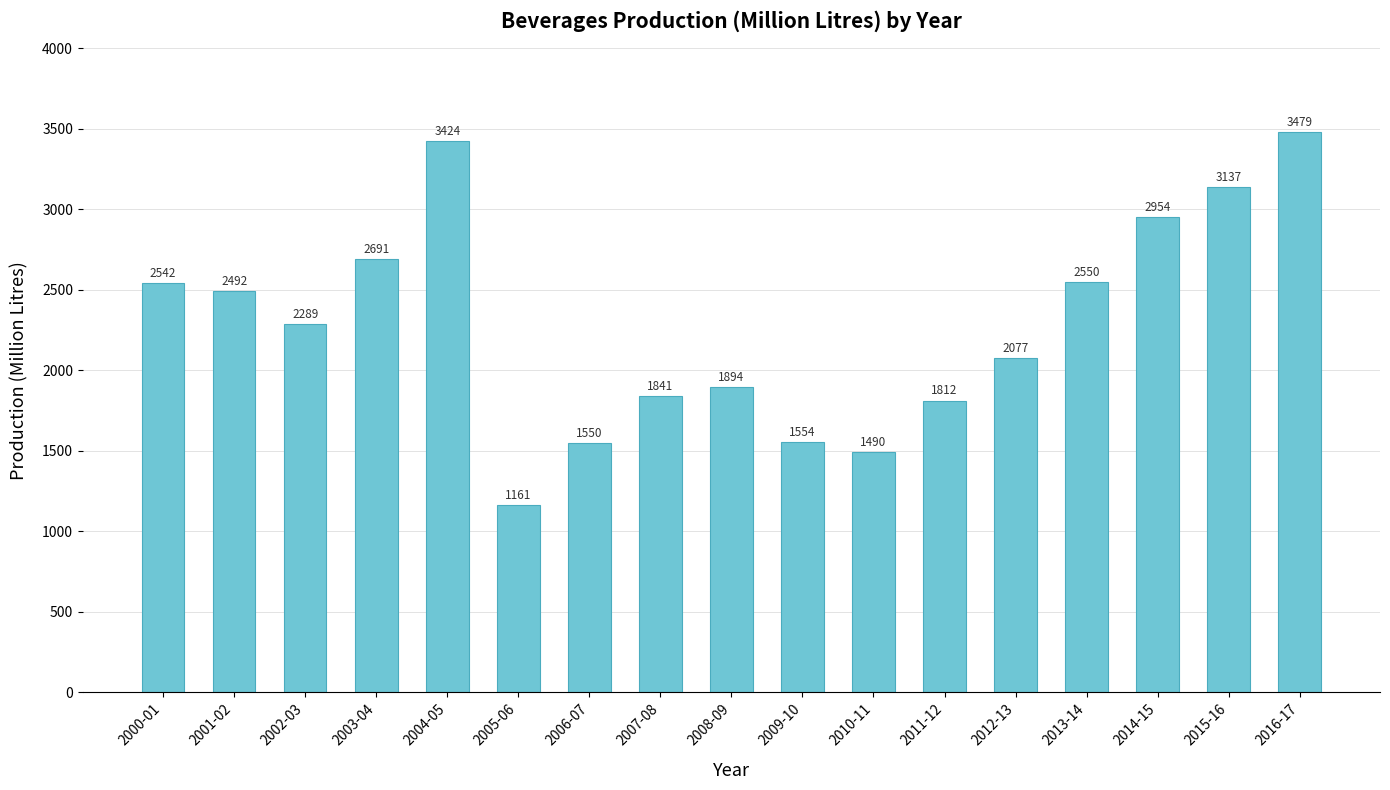

What is the greatest value displayed?

3479